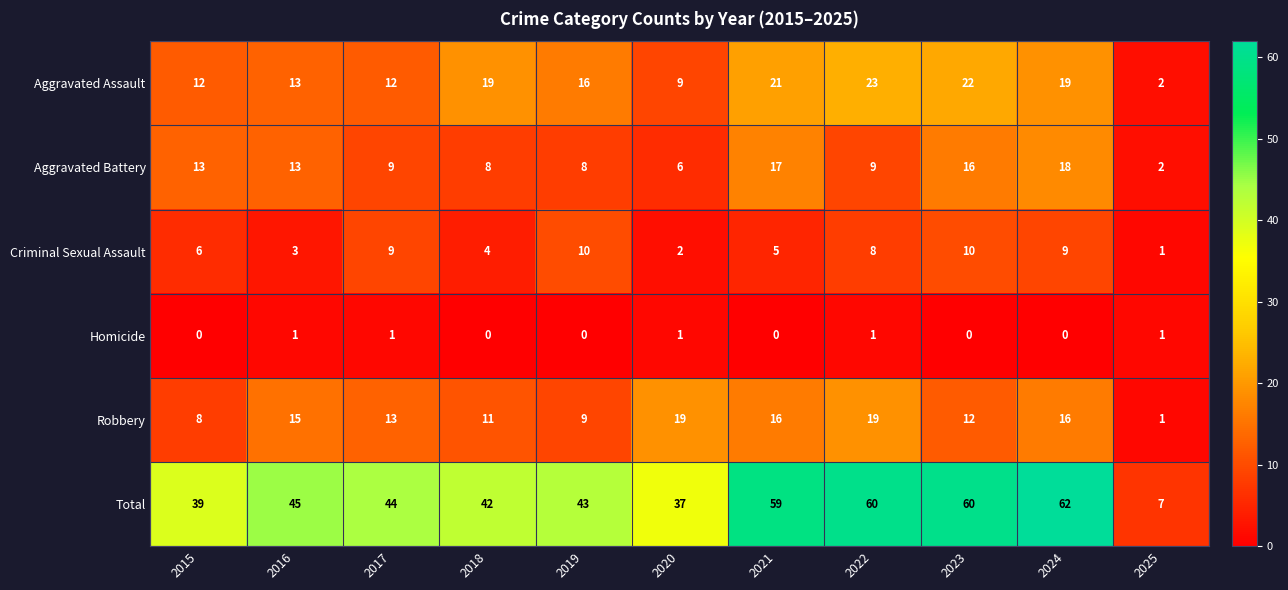

What is the average value of the Robbery series?

13